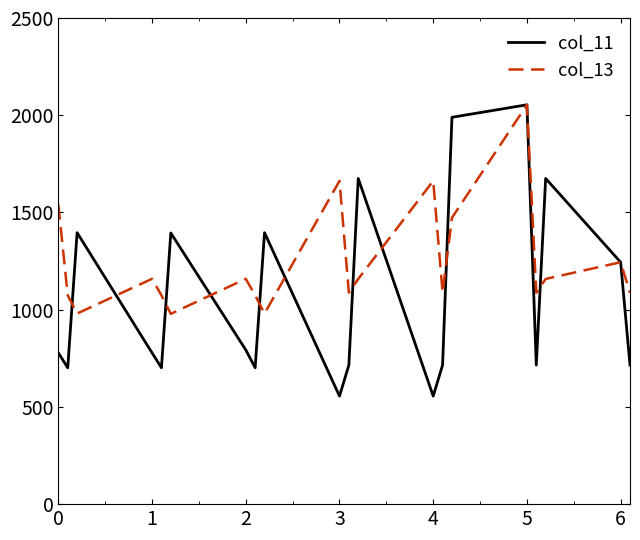

How many distinct data groups are displayed?

2